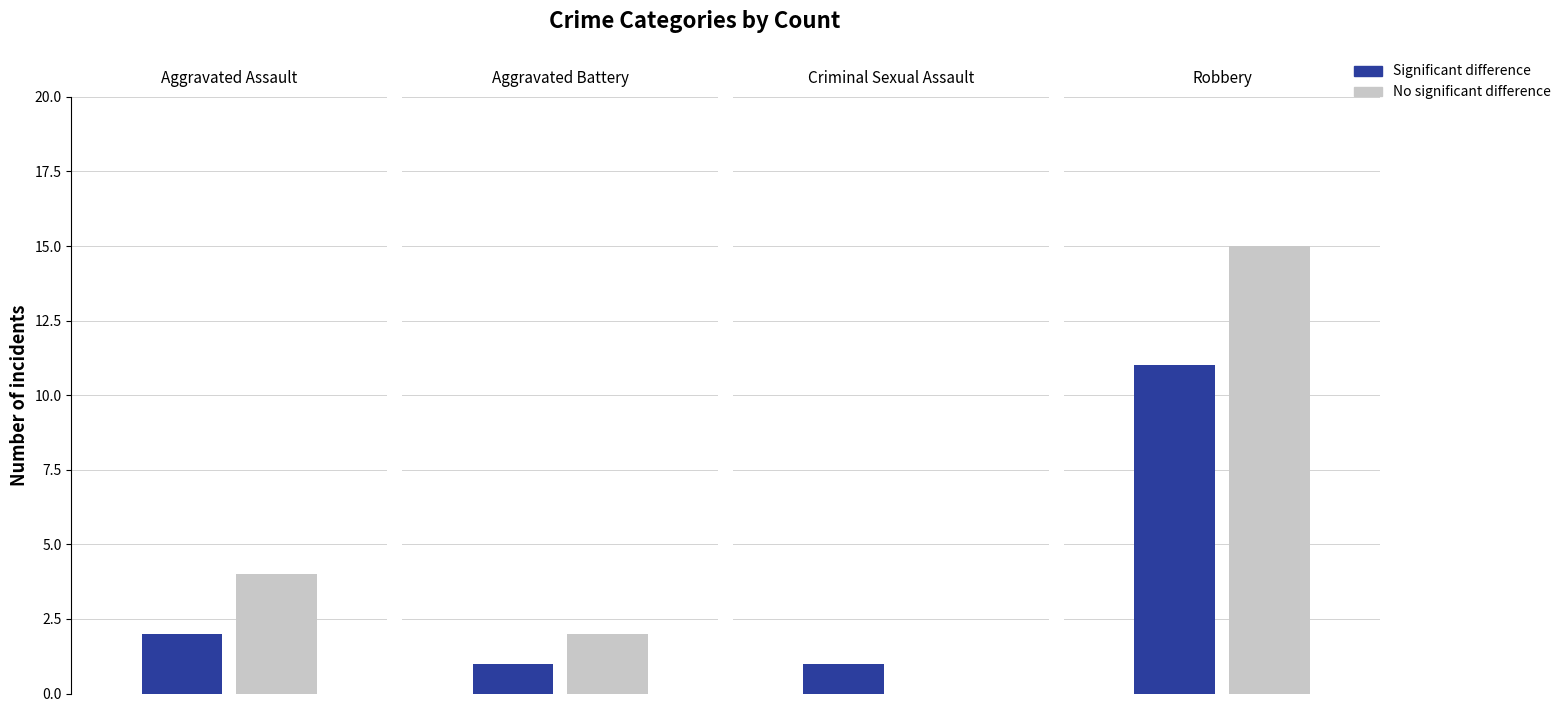

Reading right to left, transcribe all the data shown in this chart.

Significant difference: Robbery=11	Criminal Sexual Assault=1	Aggravated Battery=1	Aggravated Assault=2
No significant difference: Robbery=15	Criminal Sexual Assault=0	Aggravated Battery=2	Aggravated Assault=4